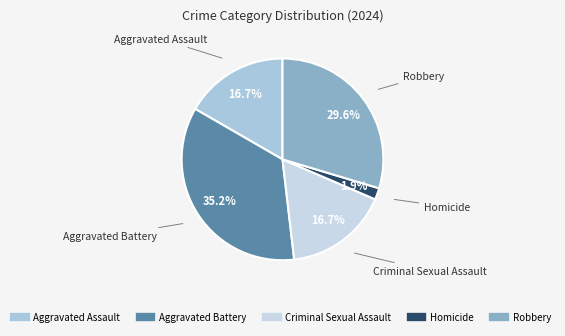

The Homicide slice represents 2% of the pie. True or false?

True